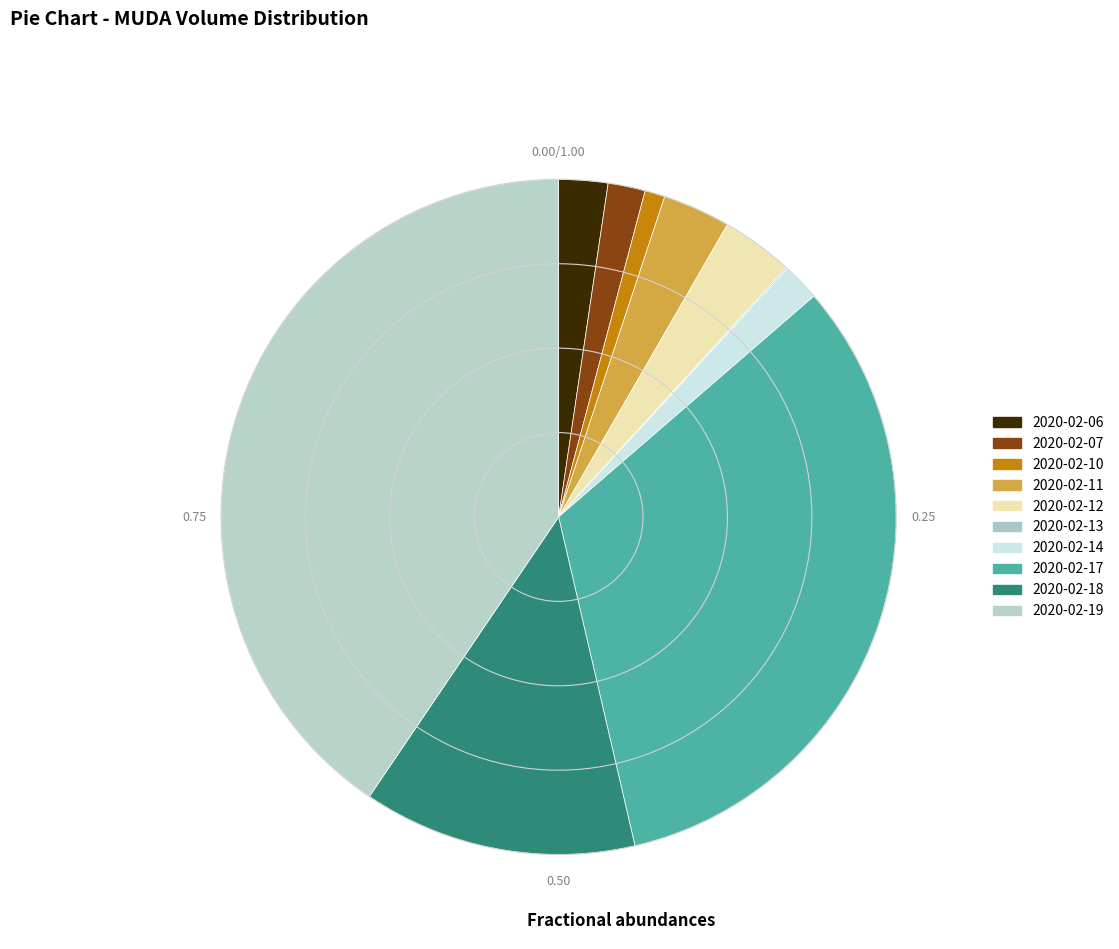

To the nearest percent, what is the average slice percentage?

10%